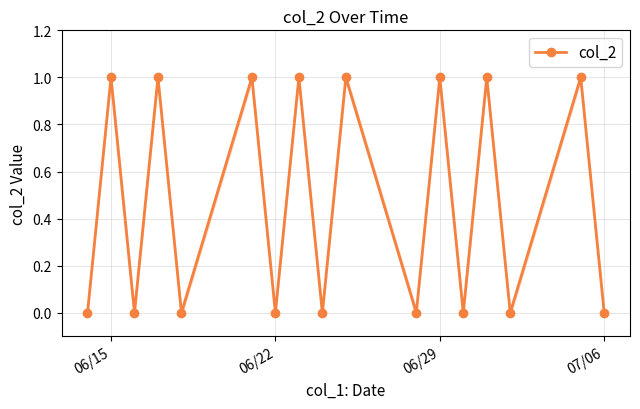

In col_2, how many points are higher than both neighbors (excluding endpoints)?

8